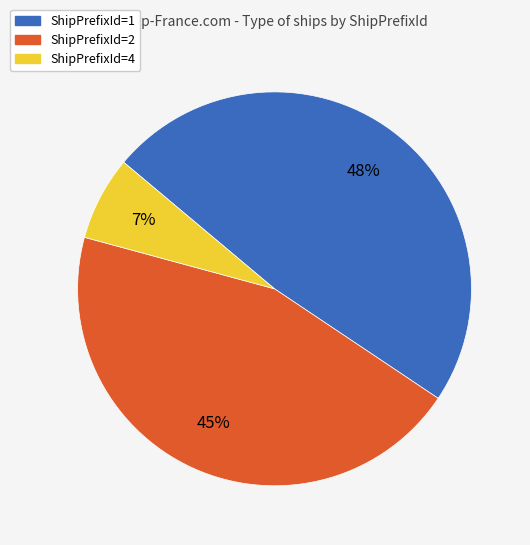

Rank the categories by value from lowest to highest.

ShipPrefixId=4, ShipPrefixId=2, ShipPrefixId=1